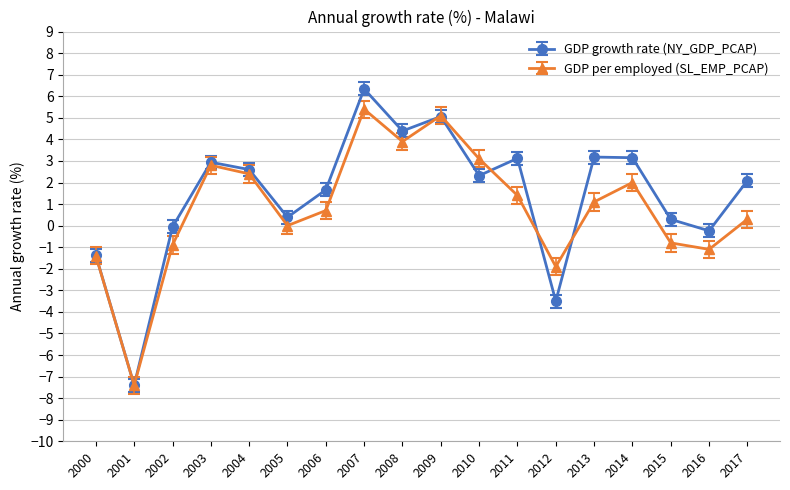

Read the GDP growth rate (NY_GDP_PCAP) value at 2001.

-7.4